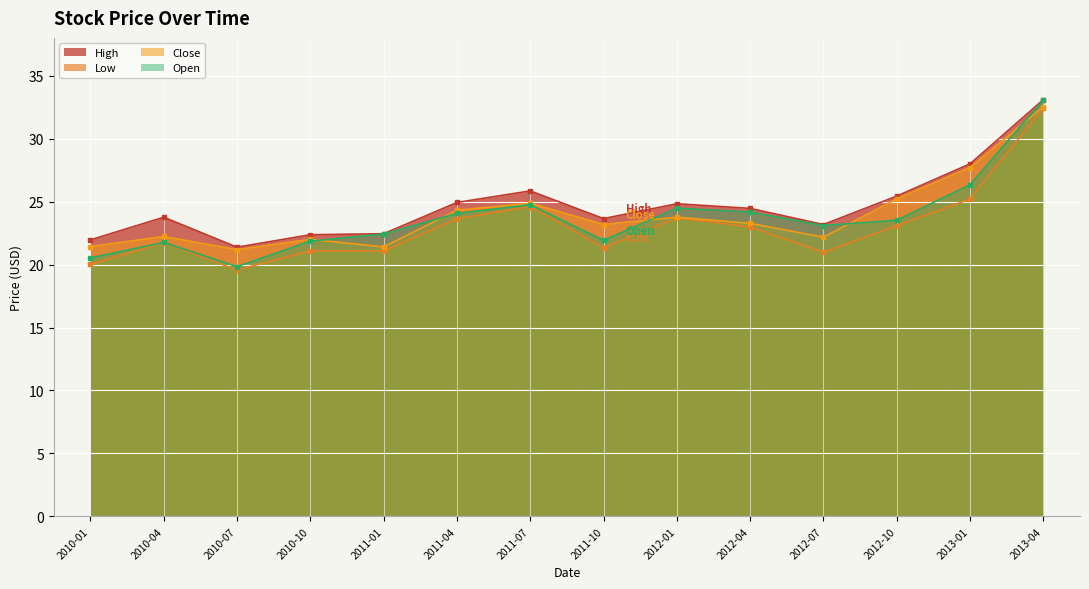

List the labels in order of High value, largest first.

2013-04, 2013-01, 2011-07, 2012-10, 2011-04, 2012-01, 2012-04, 2010-04, 2011-10, 2012-07, 2011-01, 2010-10, 2010-01, 2010-07